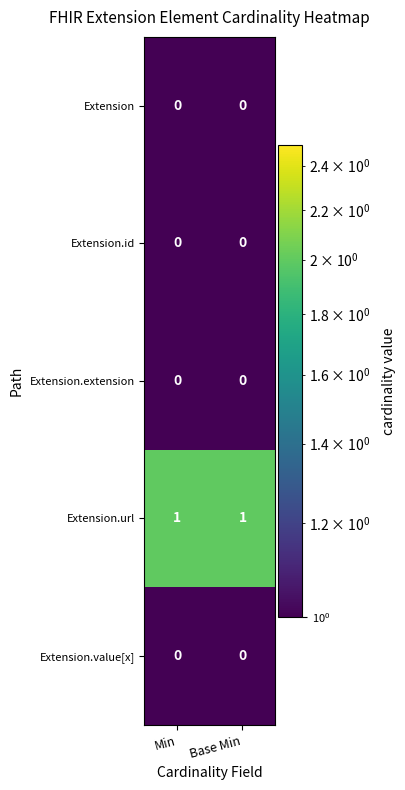

Which series has the largest total across all categories?

Extension.url